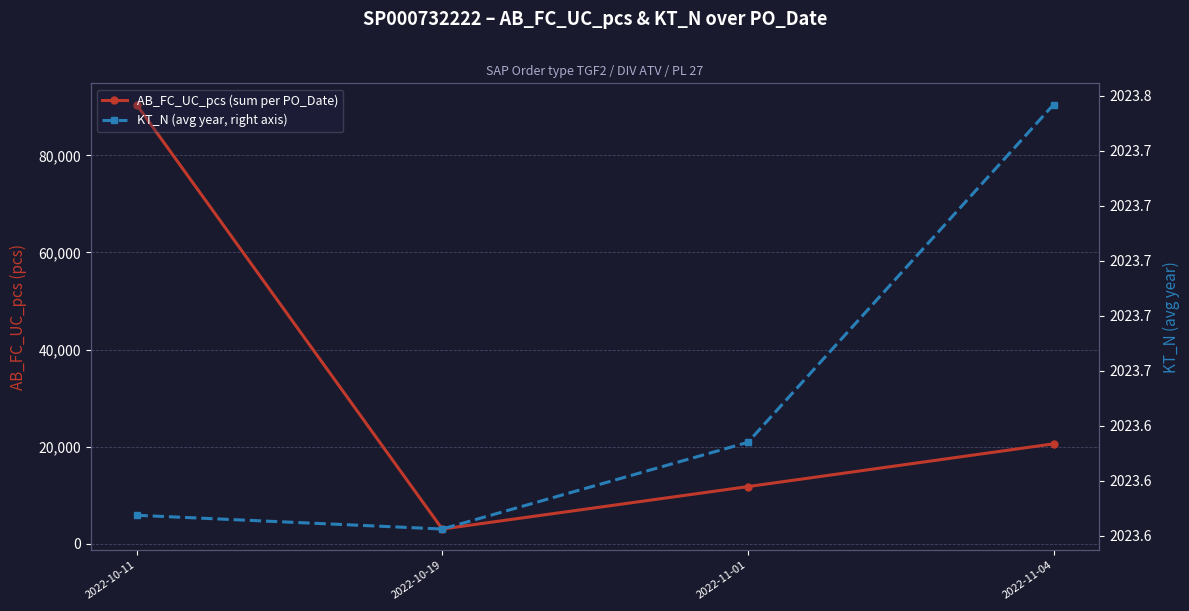

How many values in the AB_FC_UC_pcs (sum per PO_Date) series exceed 20576?

1